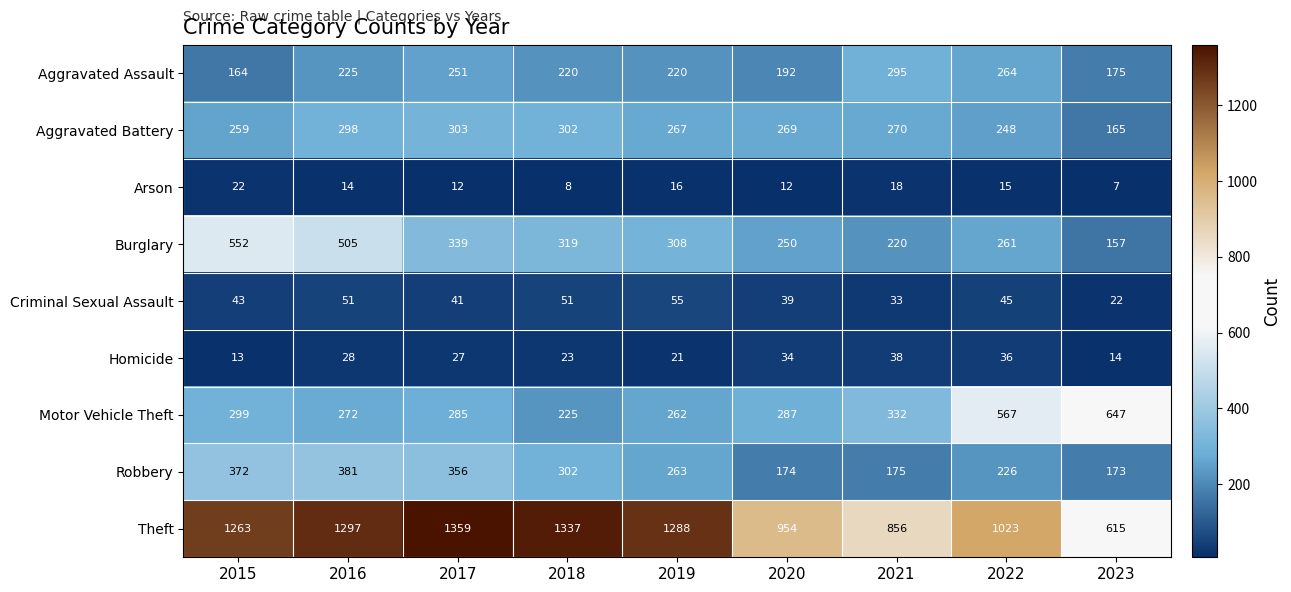

What is the difference between the maximum and minimum values in the Homicide series?

25